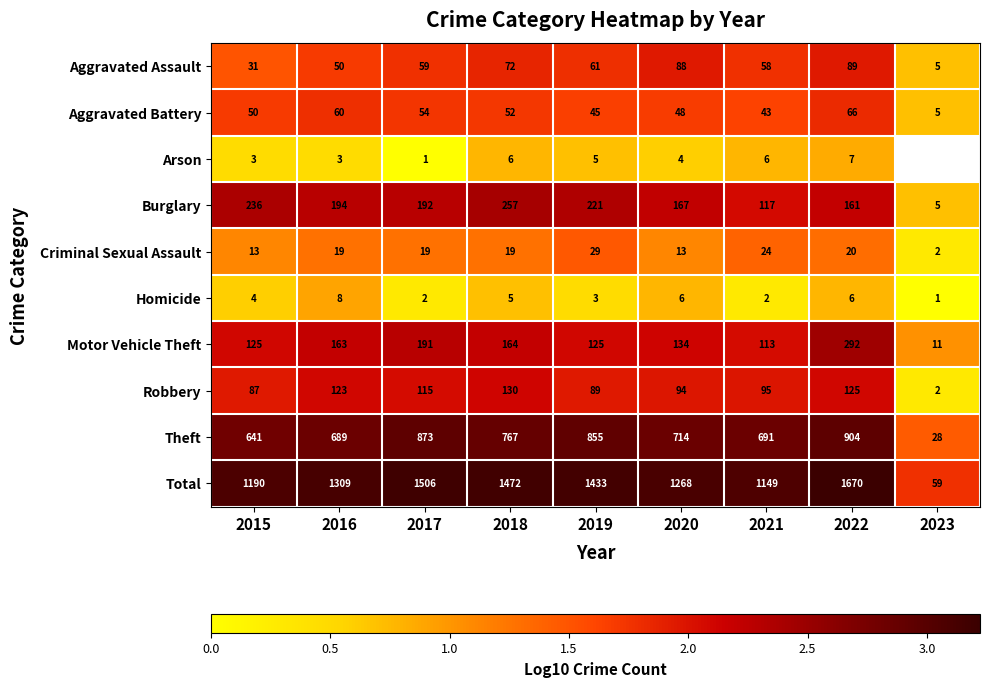

At 2020, list the series in order from largest to smallest.

Total, Theft, Burglary, Motor Vehicle Theft, Robbery, Aggravated Assault, Aggravated Battery, Criminal Sexual Assault, Homicide, Arson